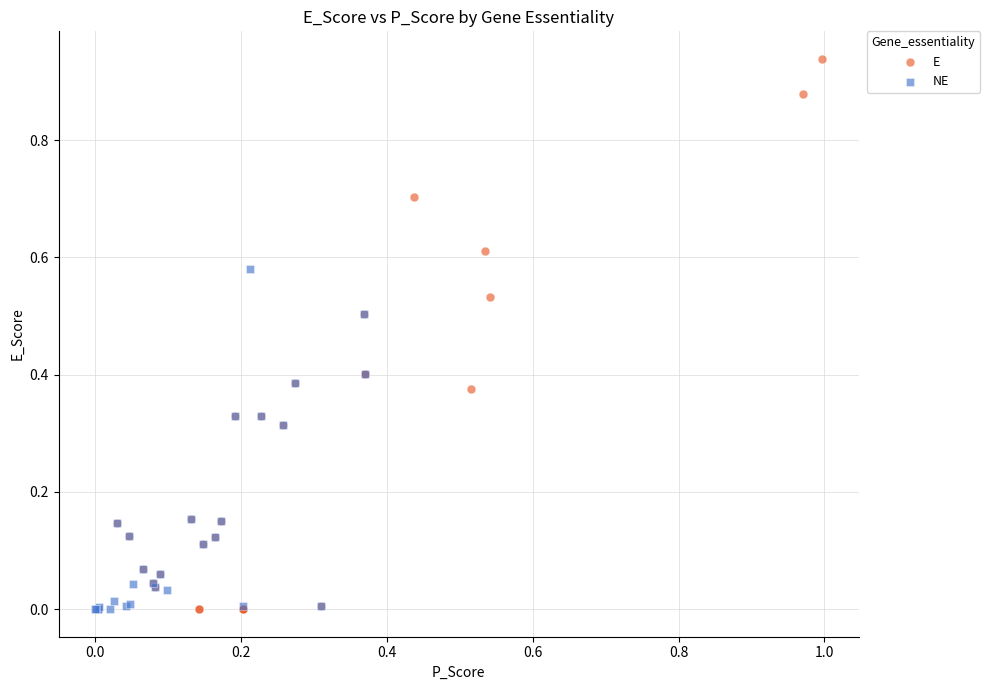

Which series has the widest spread of Y values?

E